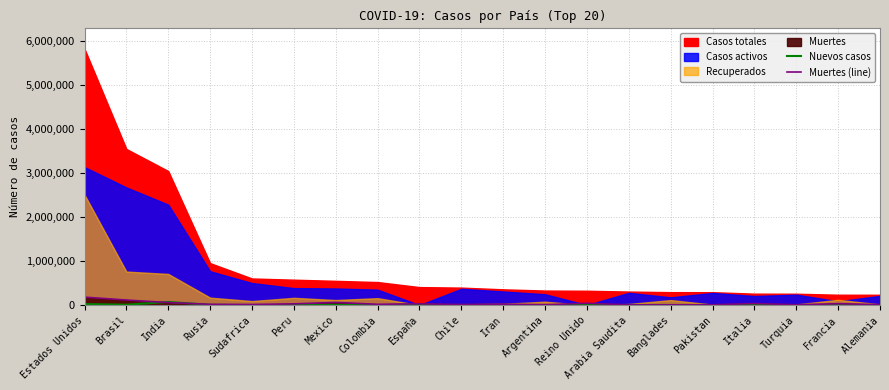

Which series ends up on top after the final intersection of Nuevos casos and Muertes (line)?

Muertes (line)